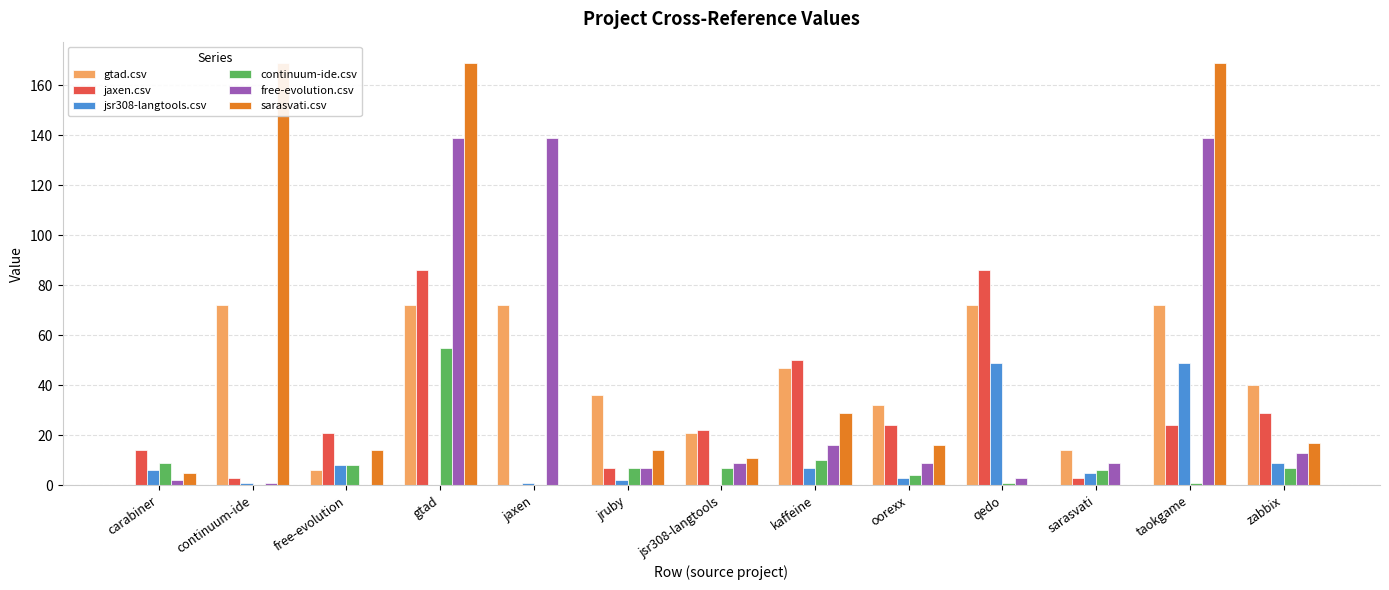

Reading left to right, list all the values displayed in this chart.

gtad.csv: 0	72	6	72	72	36	21	47	32	72	14	72	40
jaxen.csv: 14	3	21	86	0	7	22	50	24	86	3	24	29
jsr308-langtools.csv: 6	1	8	0	1	2	0	7	3	49	5	49	9
continuum-ide.csv: 9	0	8	55	0	7	7	10	4	1	6	1	7
free-evolution.csv: 2	1	0	139	139	7	9	16	9	3	9	139	13
sarasvati.csv: 5	169	14	169	0	14	11	29	16	0	0	169	17